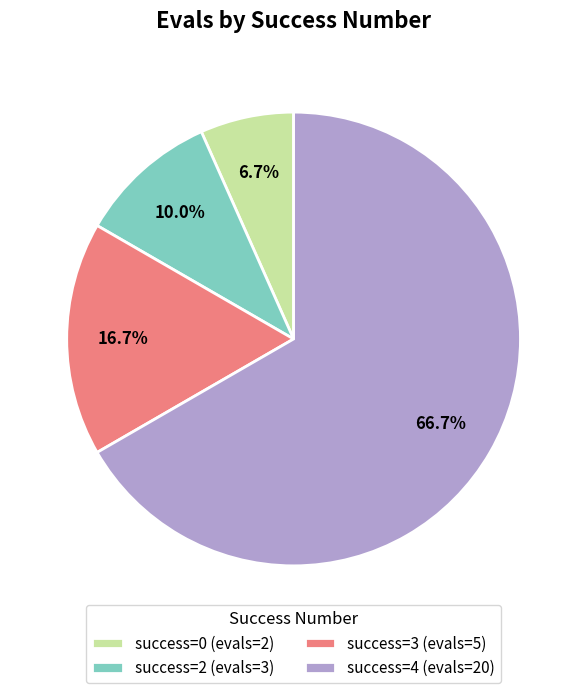

Rank the categories by value from highest to lowest.

success=4 (evals=20), success=3 (evals=5), success=2 (evals=3), success=0 (evals=2)